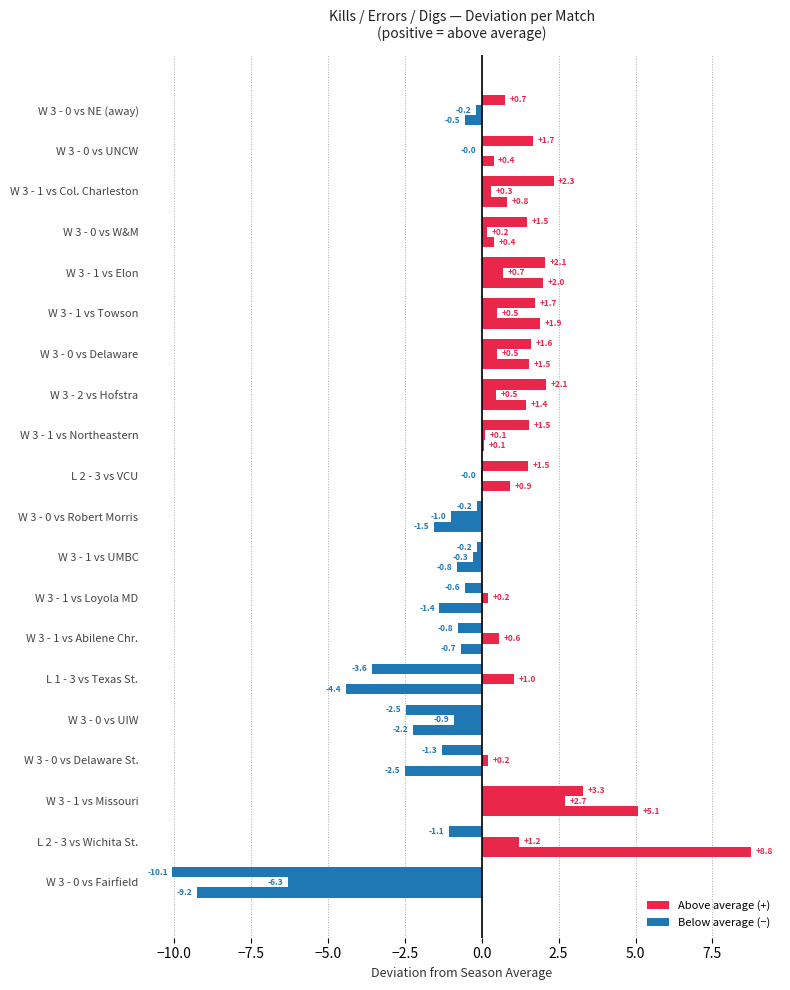

Rank the series by their maximum value, from highest to lowest.

Digs, Kills, Errors